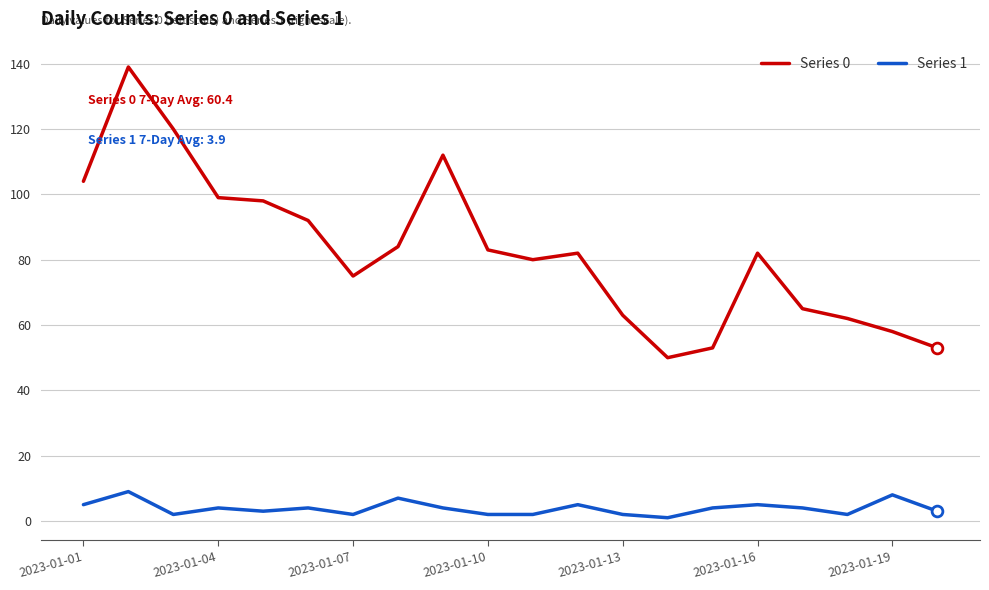

Which series has the widest spread of values?

Series 0